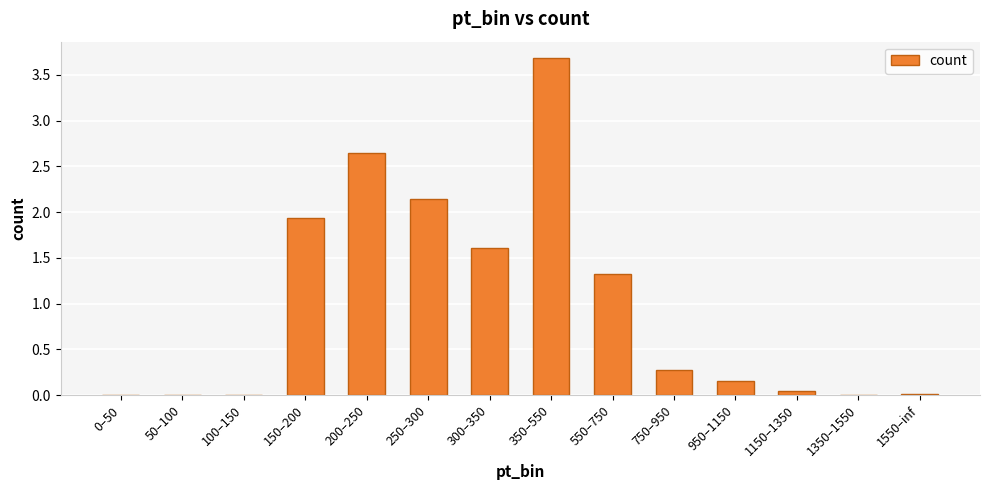

True or false: the data shows 5.4 at 350–550.

False